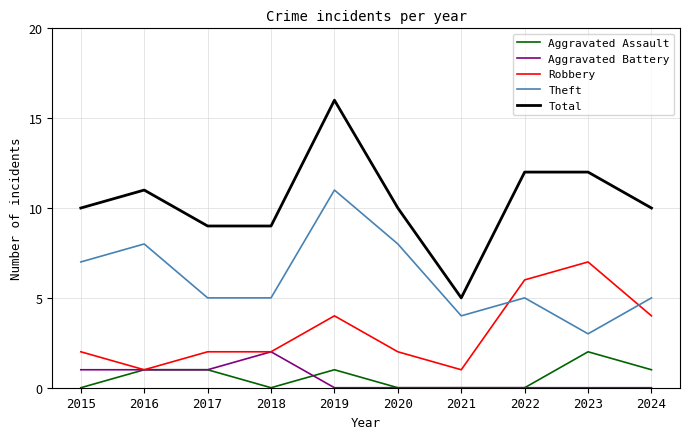

Which series changed the most between 2015 and 2021?

Total